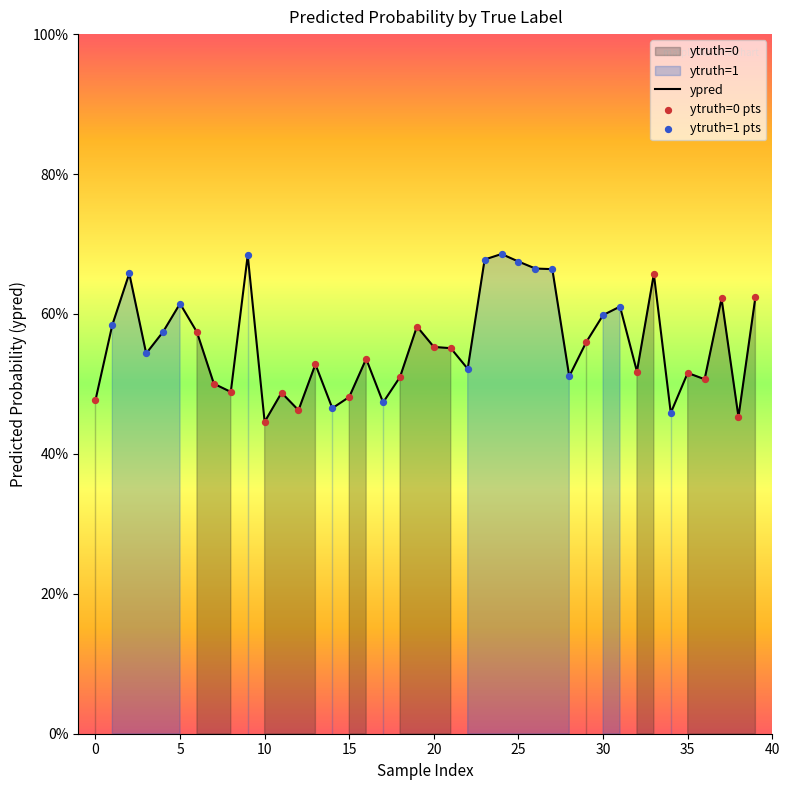

Between 22 and 28, which is larger?

22